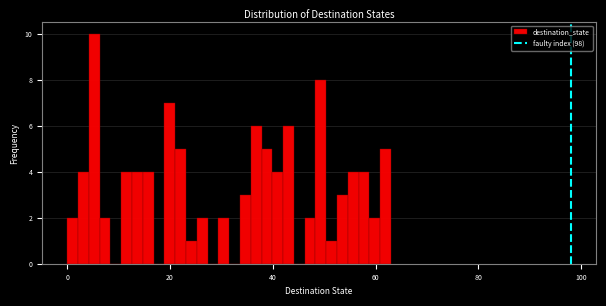

Around what value on the x-axis is the tallest bar? Give the approximate position of its centre, as read against the axis.

6